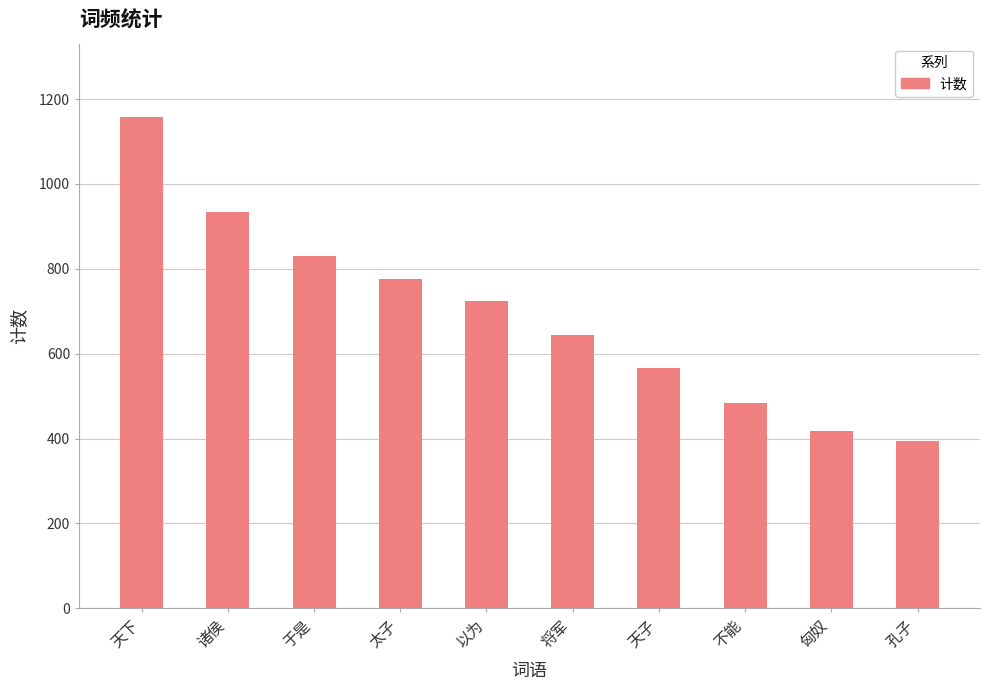

Approximately how many times larger is the value at 孔子 compared to 天下?

0.3